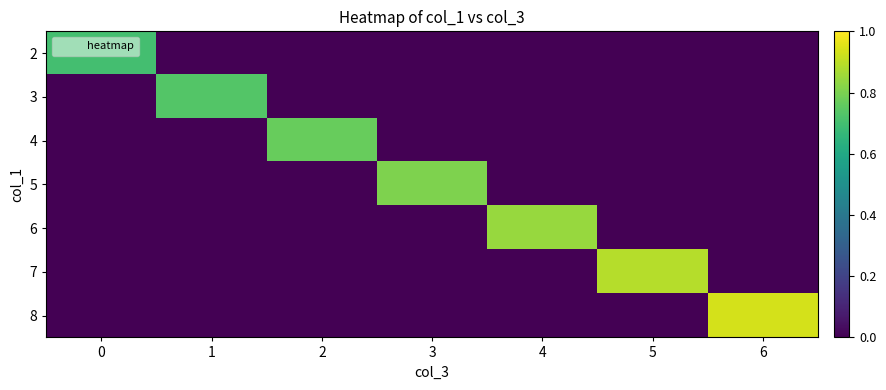

What is the greatest value displayed?

0.9